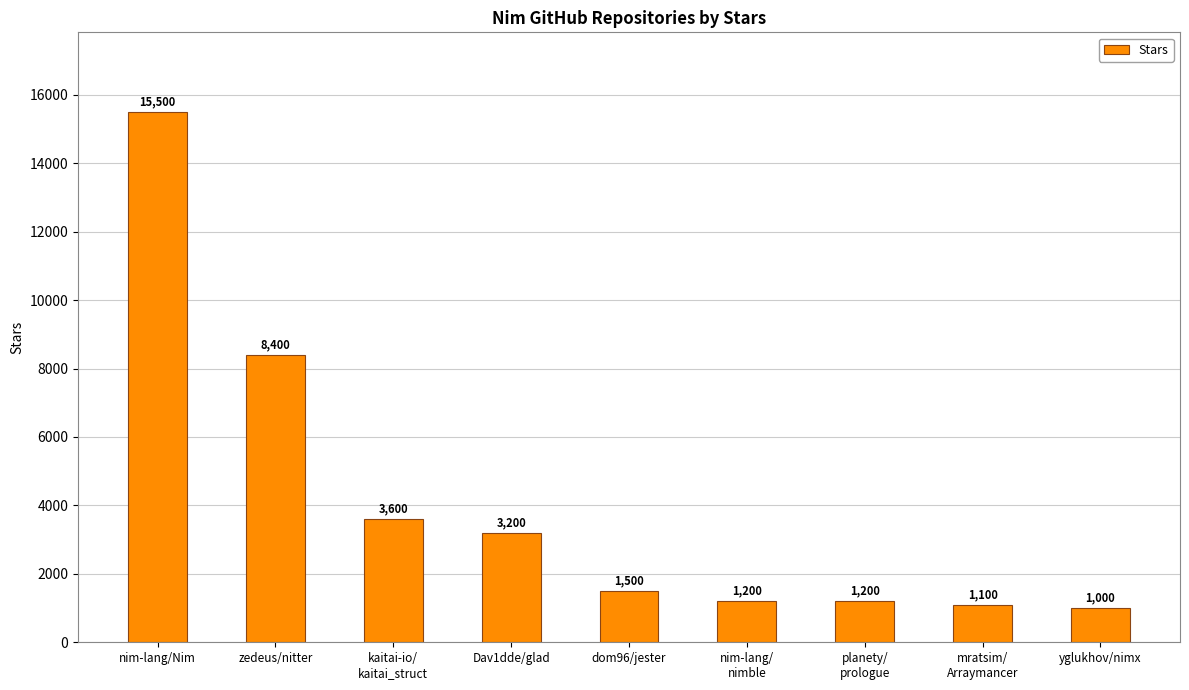

Where does the data first go above 1500?

nim-lang/Nim